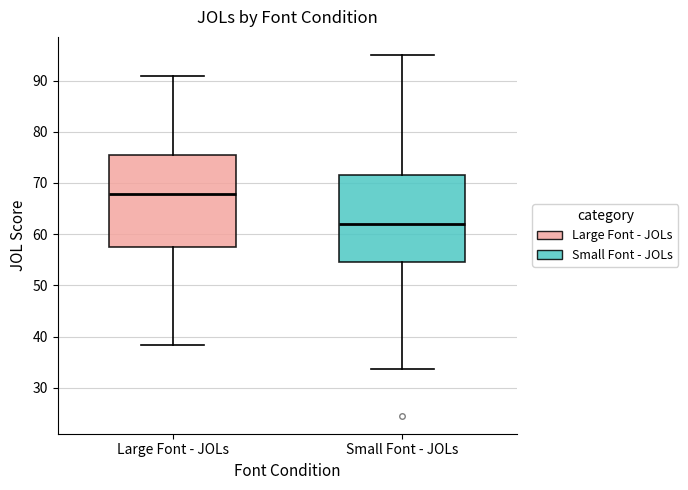

Reading left to right, read every box against the y-axis: the position of its median line, the range the box covers, and the ends of its whiskers. The values are not printed on the chart, so give them approximately, as read against the axis.

Large Font - JOLs: median 68, box 57 to 75, whiskers 38 to 91
Small Font - JOLs: median 62, box 55 to 72, whiskers 34 to 95